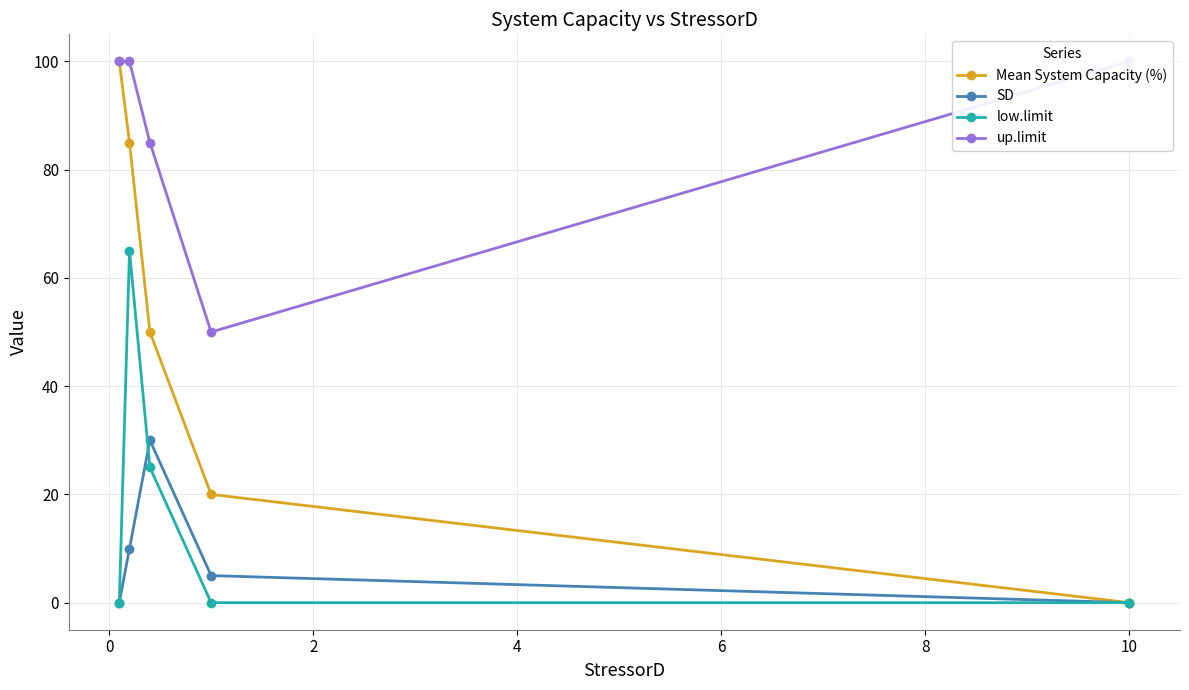

True or false: Mean System Capacity (%) has more than 1 points higher than both neighbors.

False